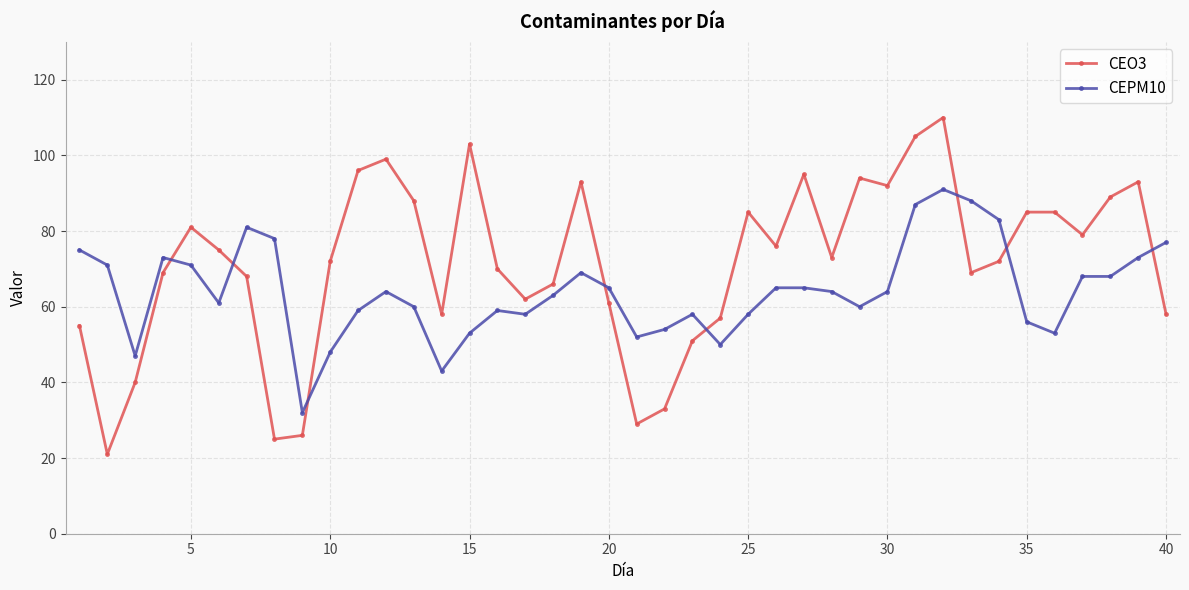

What are all the series names shown in the legend?

CEO3, CEPM10